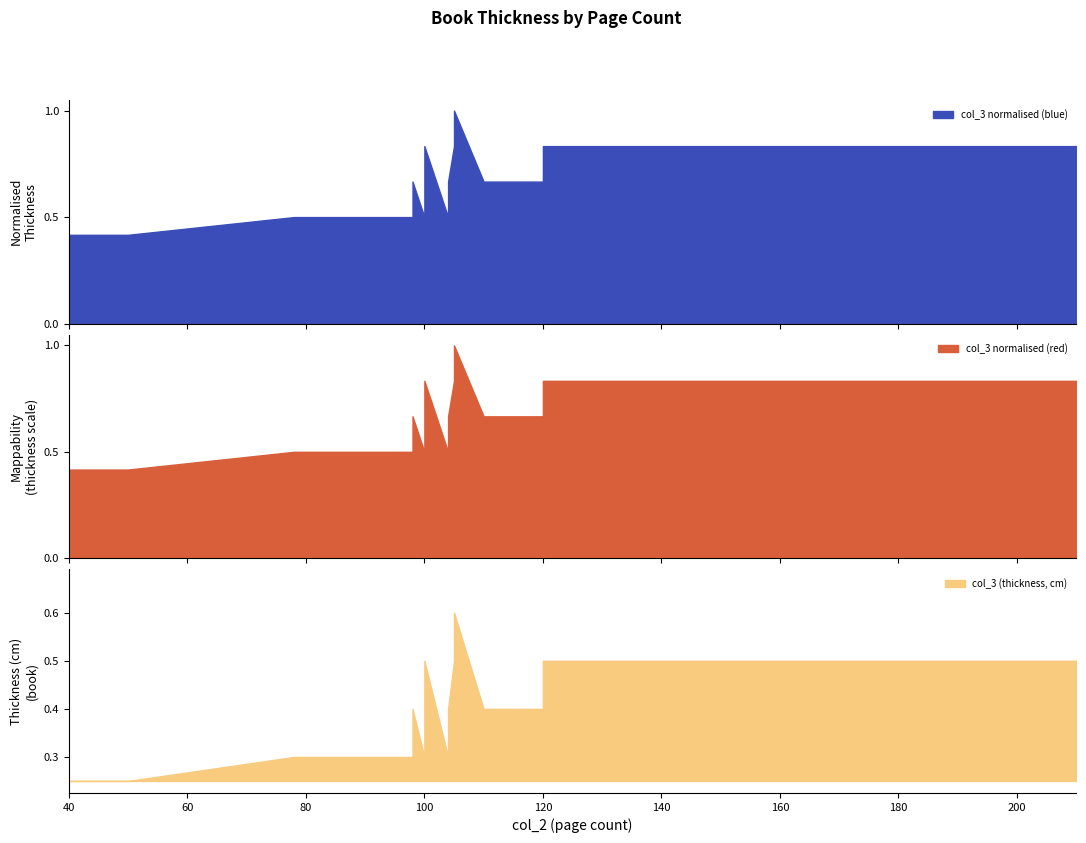

What is the minimum value shown in the chart?

0.2